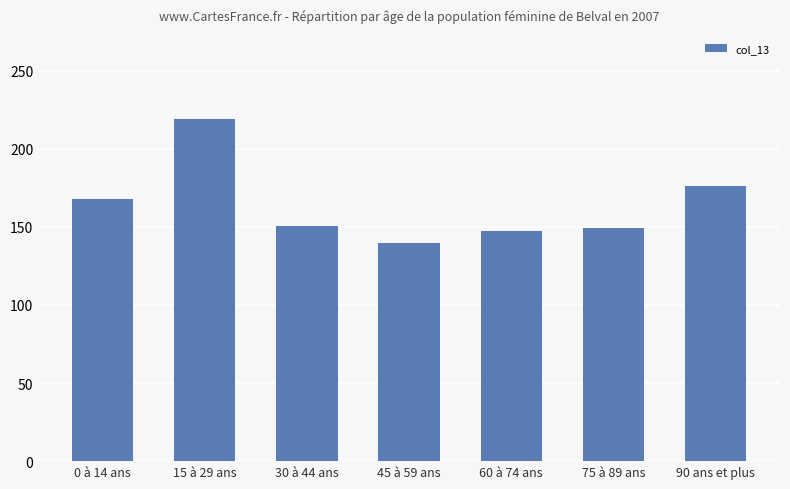

What is the greatest value displayed?

218.8